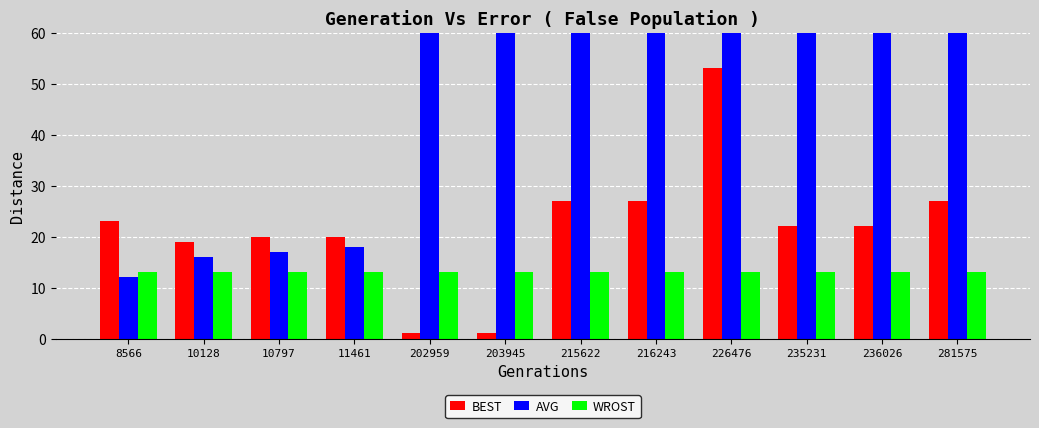

What is the difference between the maximum and second lowest values in the AVG series?

341